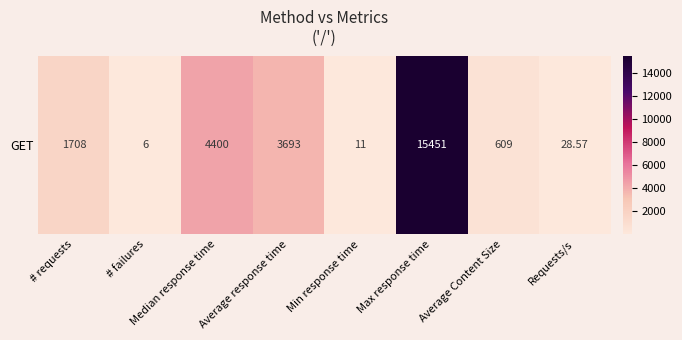

Between Average Content Size and Average response time, which is larger?

Average response time